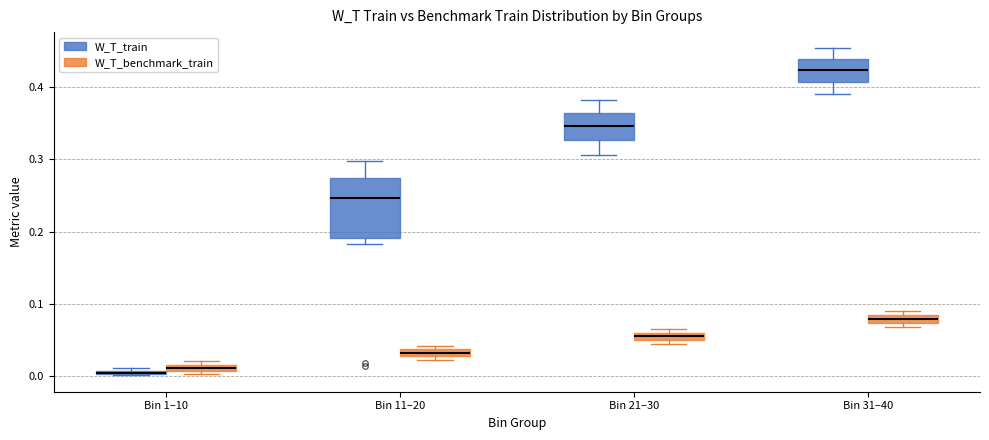

Which box is the tallest, from its lower edge to its upper edge?

Bin 11–20 (W_T_train)